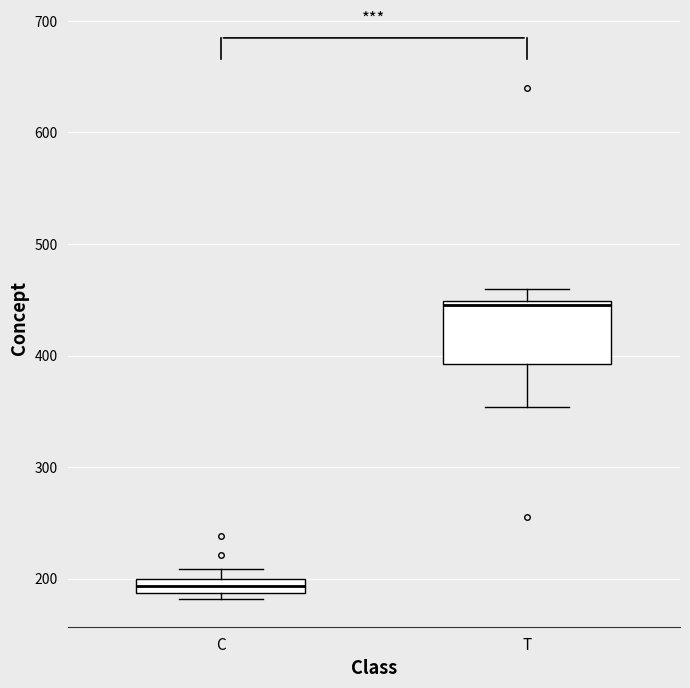

Where does the upper whisker of the box for T end on the y-axis? The values are not printed on the chart, so give them approximately, as read against the axis.

460